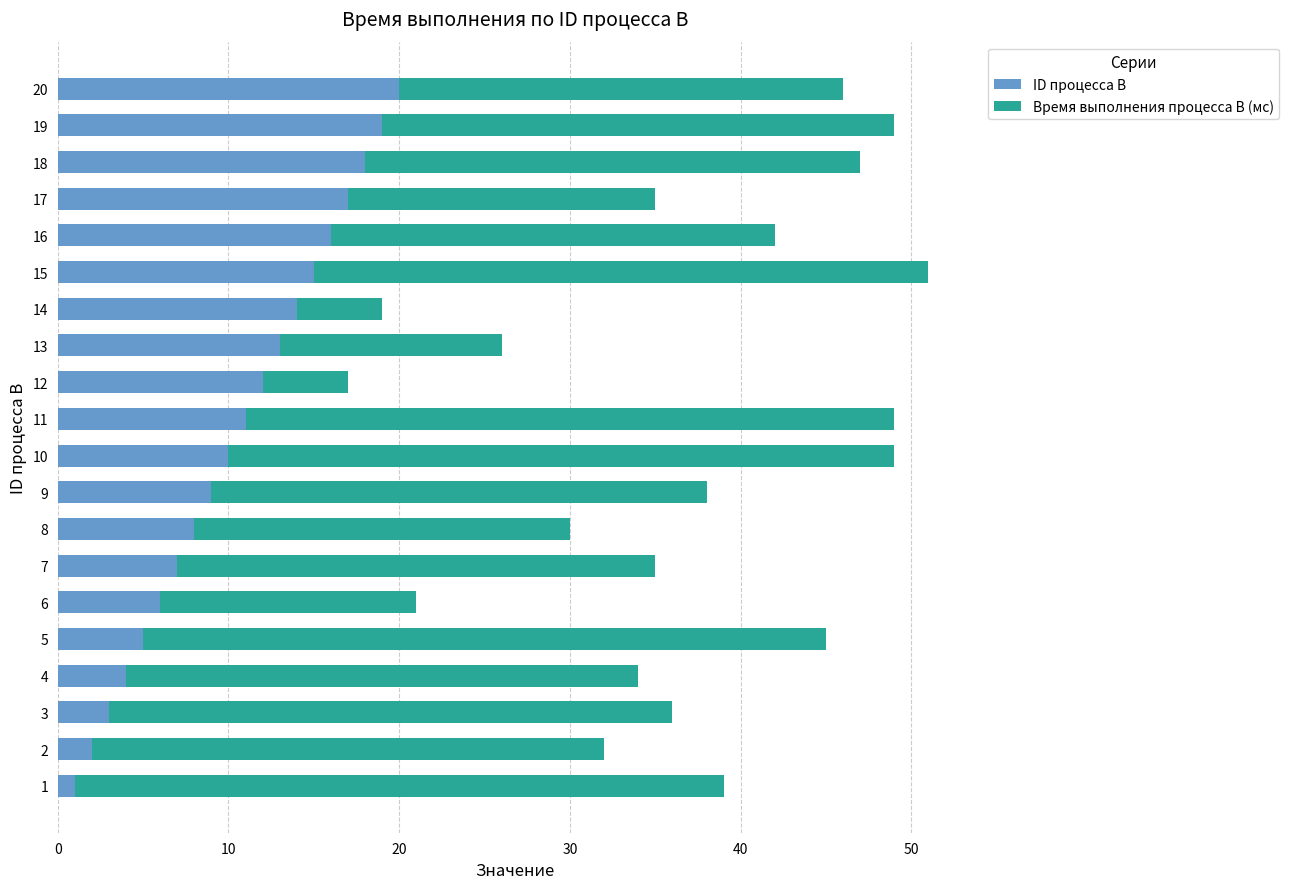

What are all the series names shown in the legend?

ID процесса B, Время выполнения процесса B (мс)